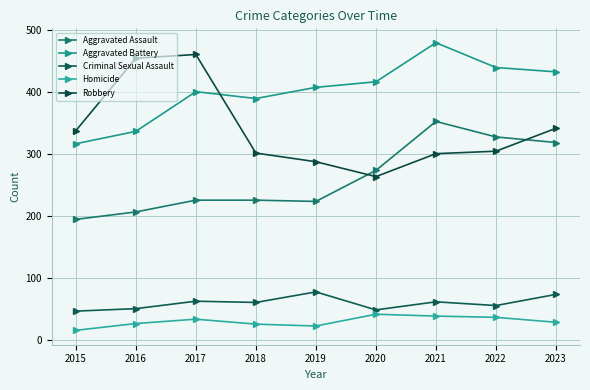

At 2019, list the series in order from smallest to largest.

Homicide, Criminal Sexual Assault, Aggravated Assault, Robbery, Aggravated Battery